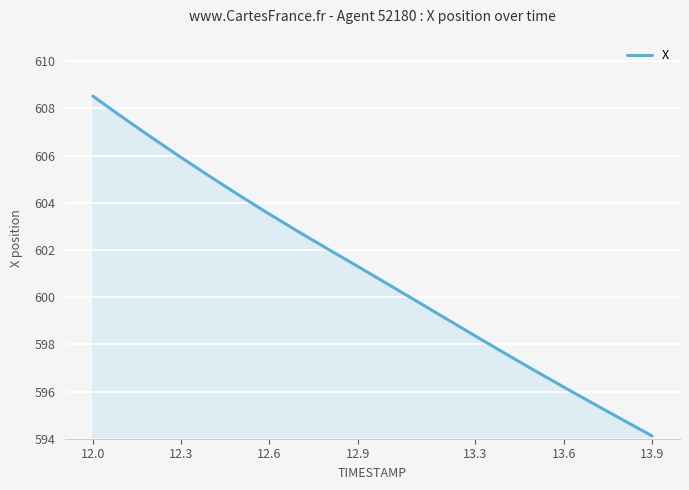

What is the maximum value shown in the chart?

608.5